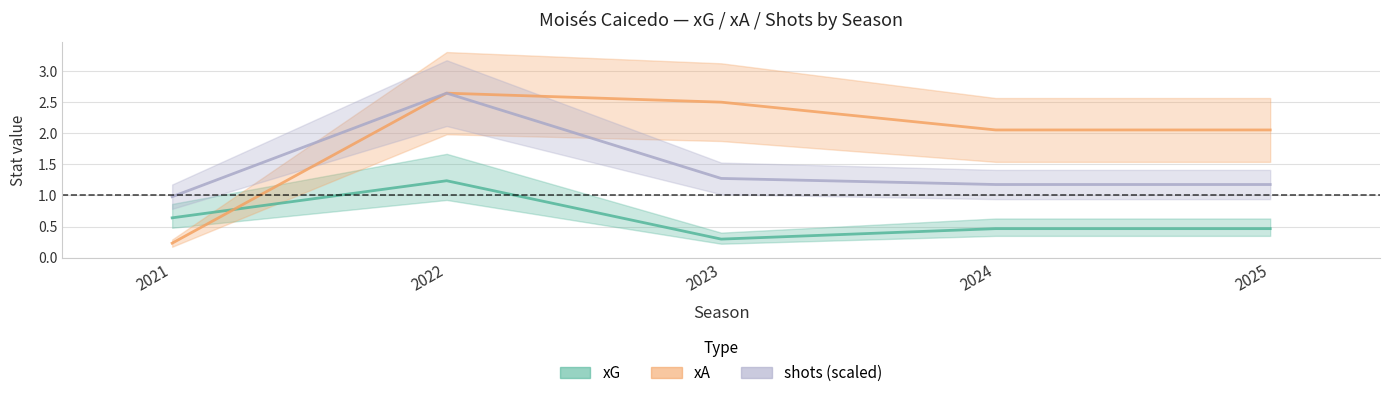

Reading left to right, what are all the values shown in this chart?

xG: 2021=0.6	2022=1.2	2023=0.3	2024=0.5	2025=0.5
xA: 2021=0.2	2022=2.6	2023=2.5	2024=2.1	2025=2.1
shots: 2021=1.0	2022=2.6	2023=1.3	2024=1.2	2025=1.2